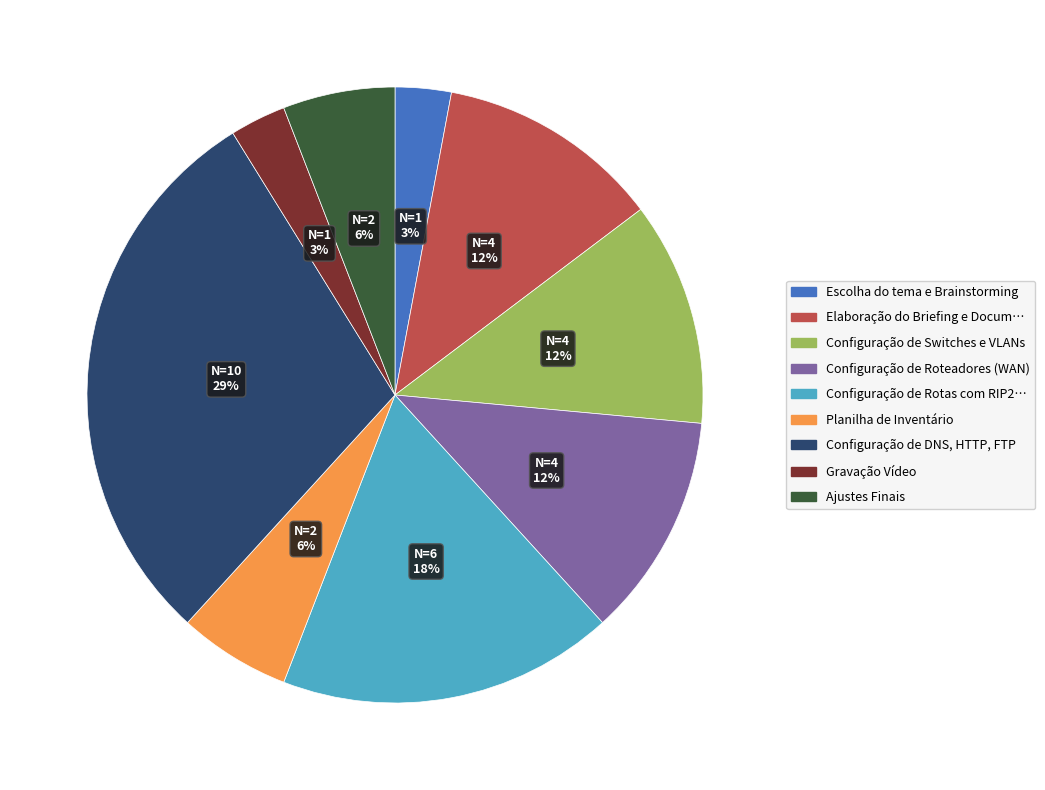

Is there a majority slice in this chart?

No